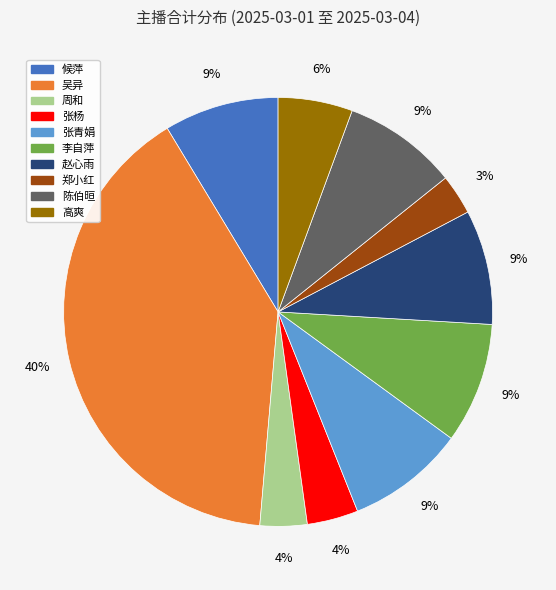

Which has a higher value, 吴异 or 张青娟?

吴异